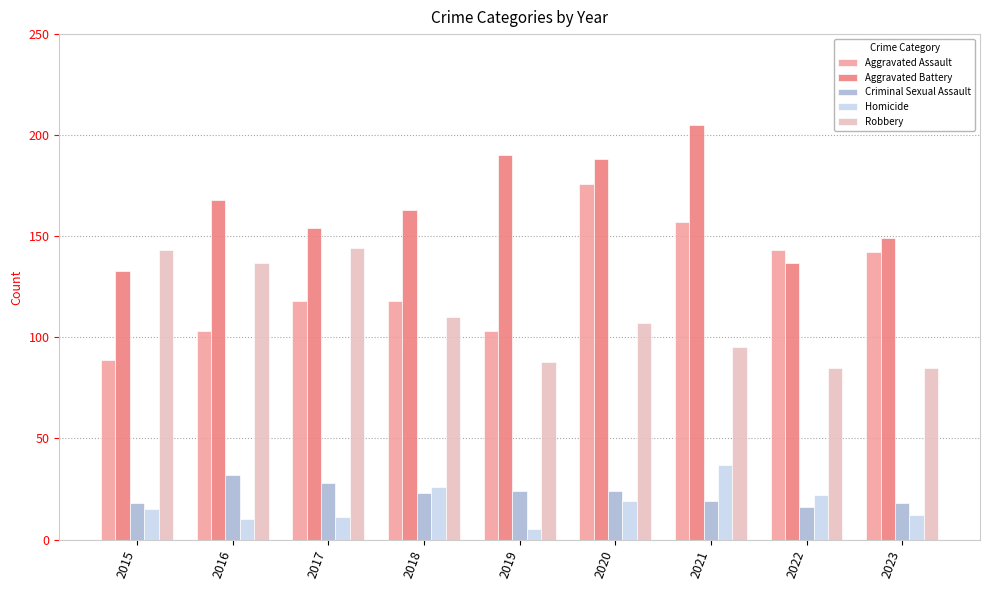

What is the difference between the maximum and minimum values in the Aggravated Battery series?

72